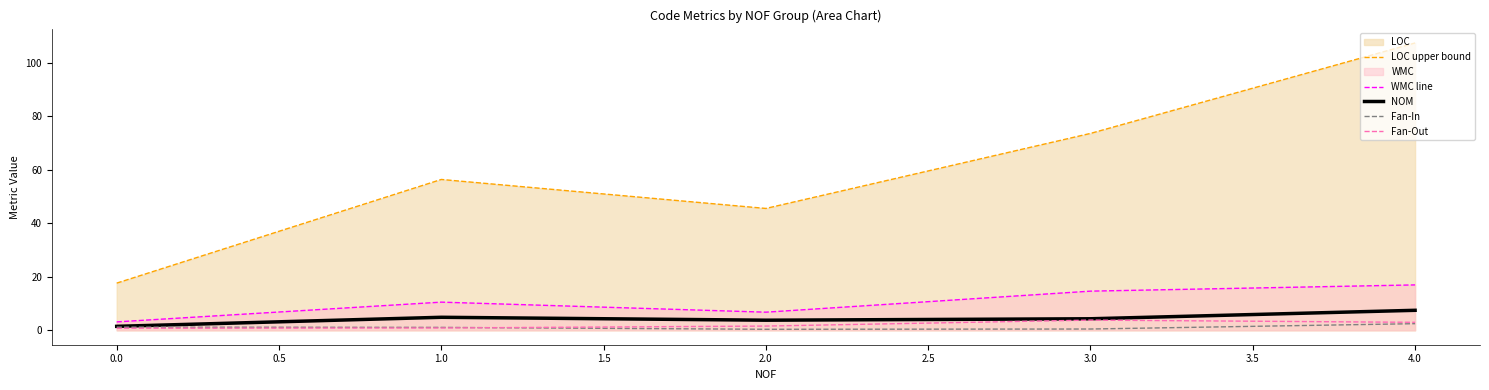

What is the spread (max minus min) of values at 1.0?

55.6